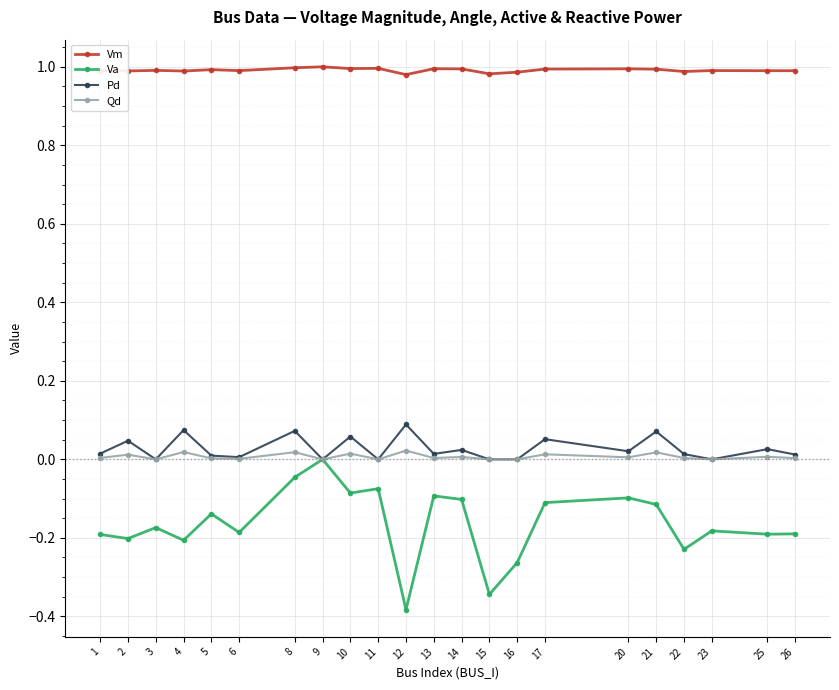

Is the value of Va at 13 greater than the value of Vm at 26?

No